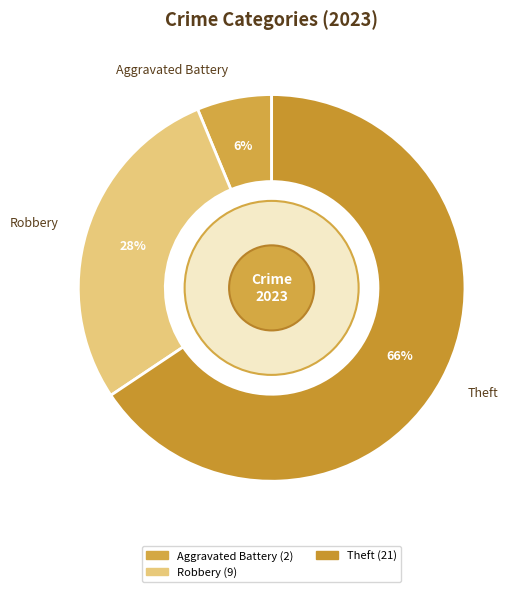

What percentage is the Robbery slice, to the nearest percent?

28%